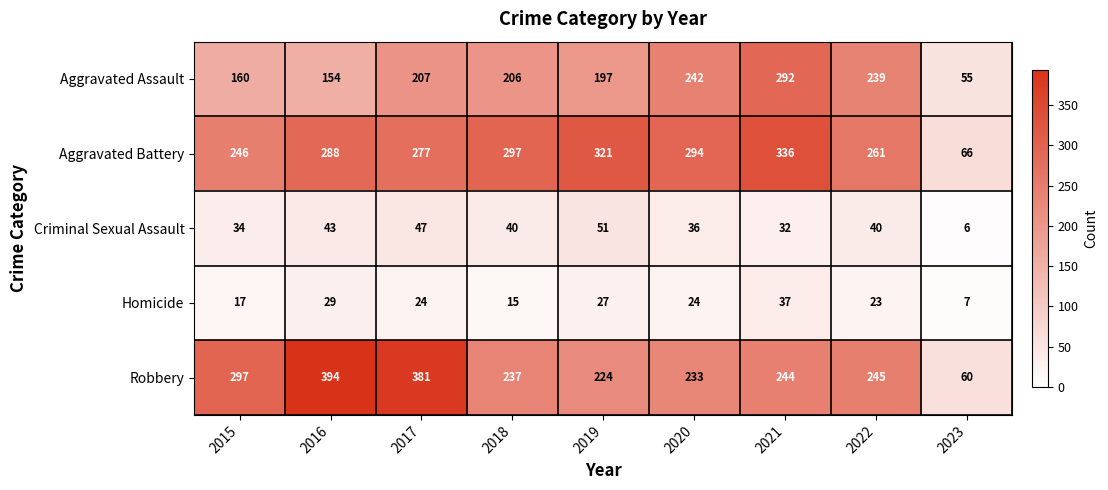

At which label does Criminal Sexual Assault reach its peak?

2019